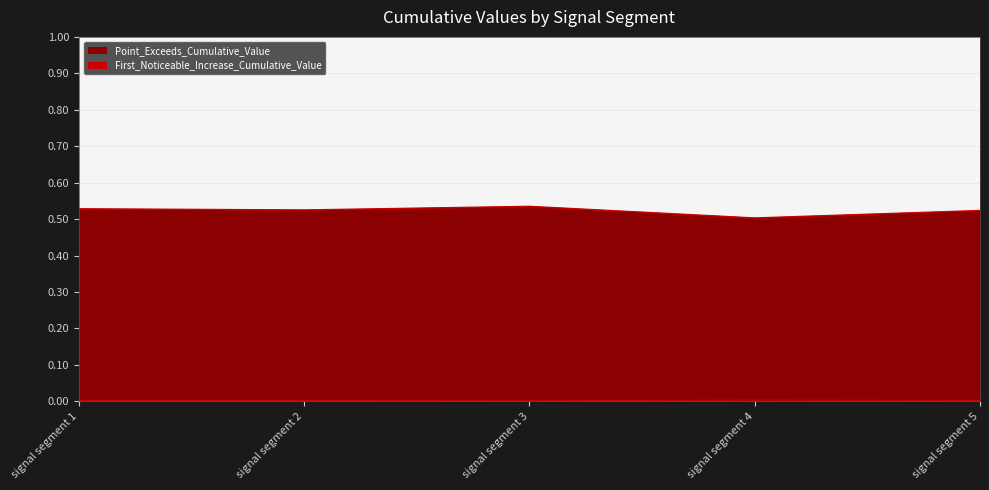

Which series changed the most between signal segment 2 and signal segment 5?

Point_Exceeds_Cumulative_Value